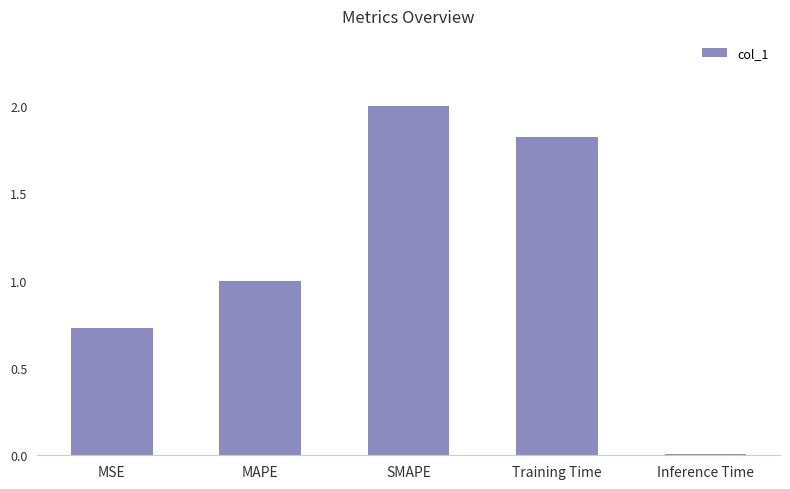

What is the greatest value displayed?

2.0